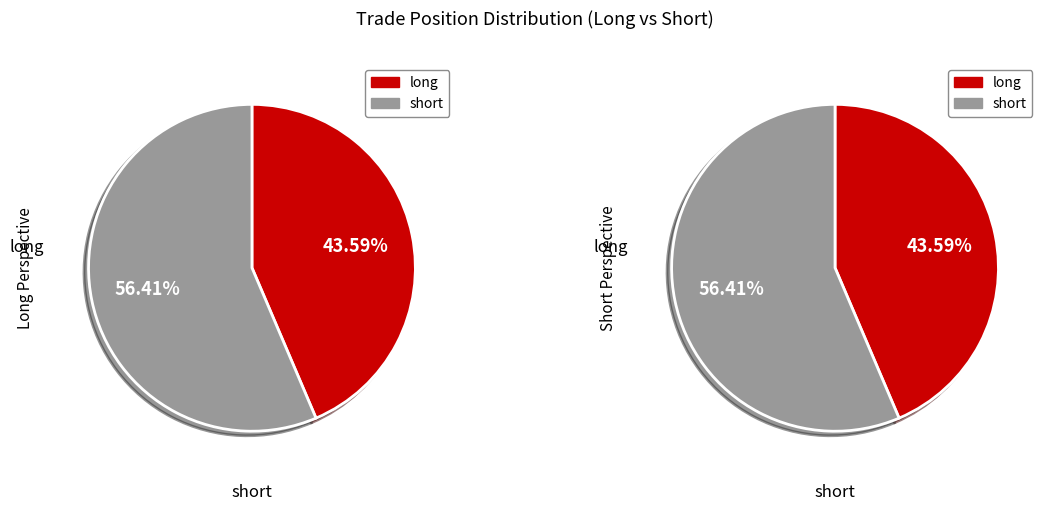

To the nearest percent, what is the combined percentage of long and short?

100%